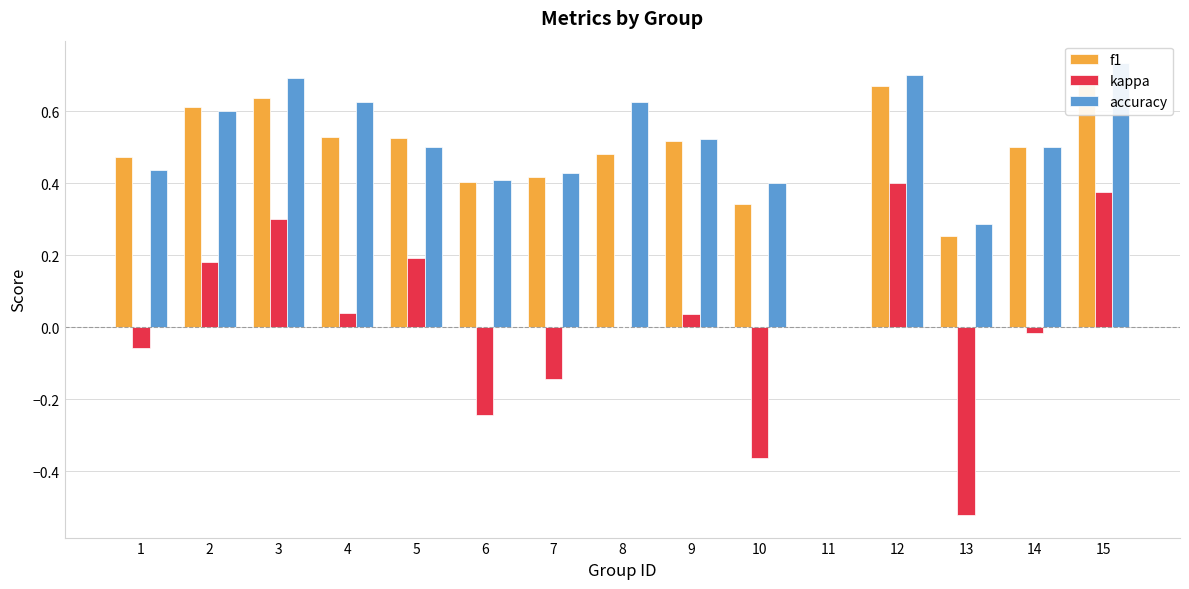

What is the difference between the highest and lowest values at 14?

0.5